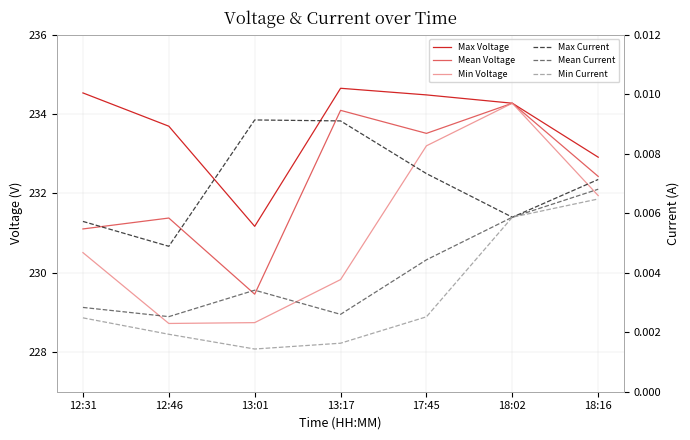

How many distinct data groups are displayed?

6